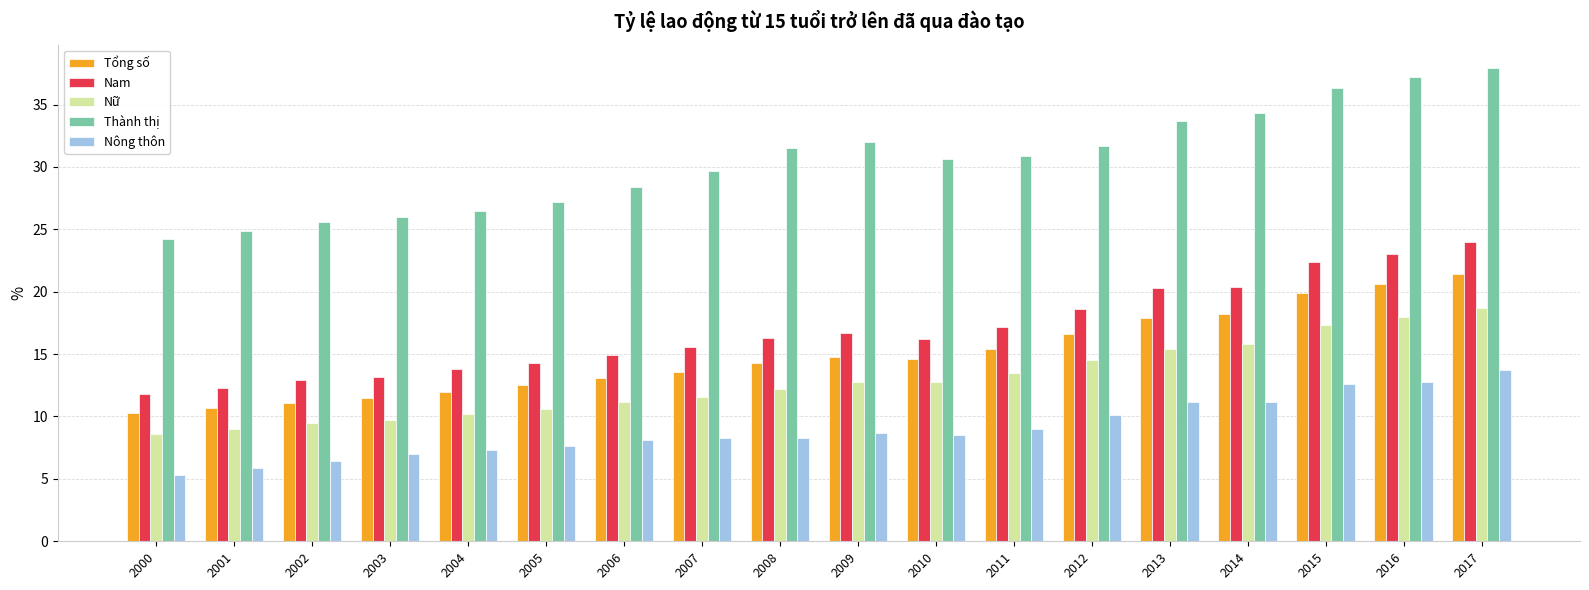

What is the value of the Tổng số bar at the 11th from the left?

14.6